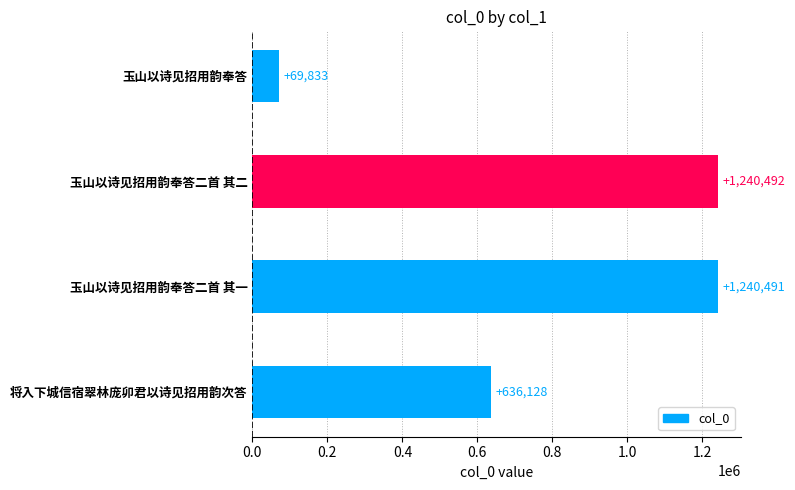

What is the sum of all values?

3186944